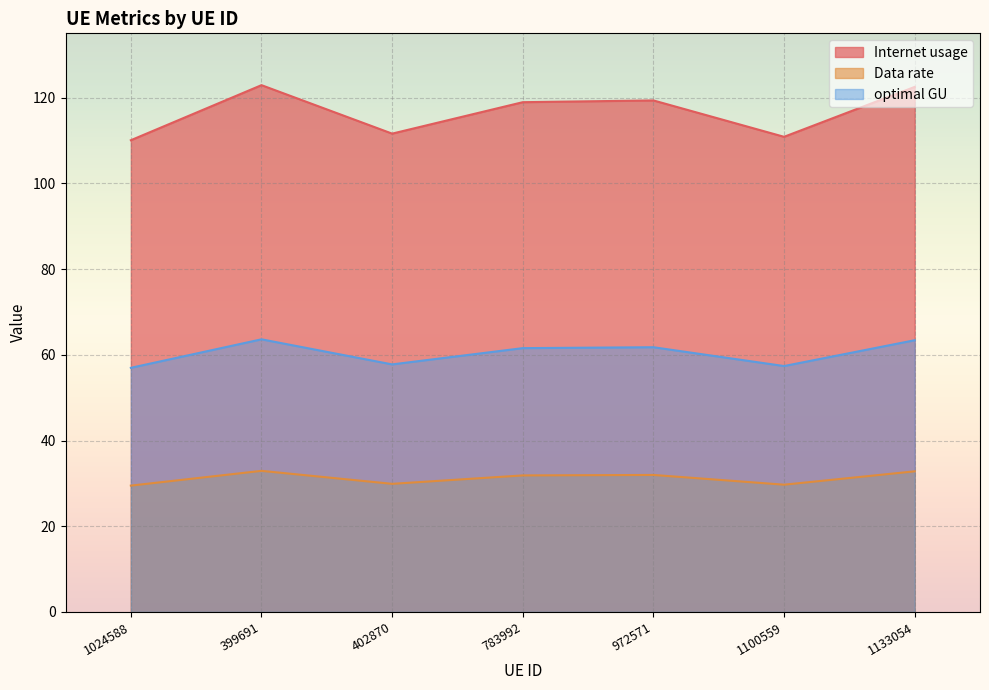

The Data rate series shows 31.9 at 783992. True or false?

True